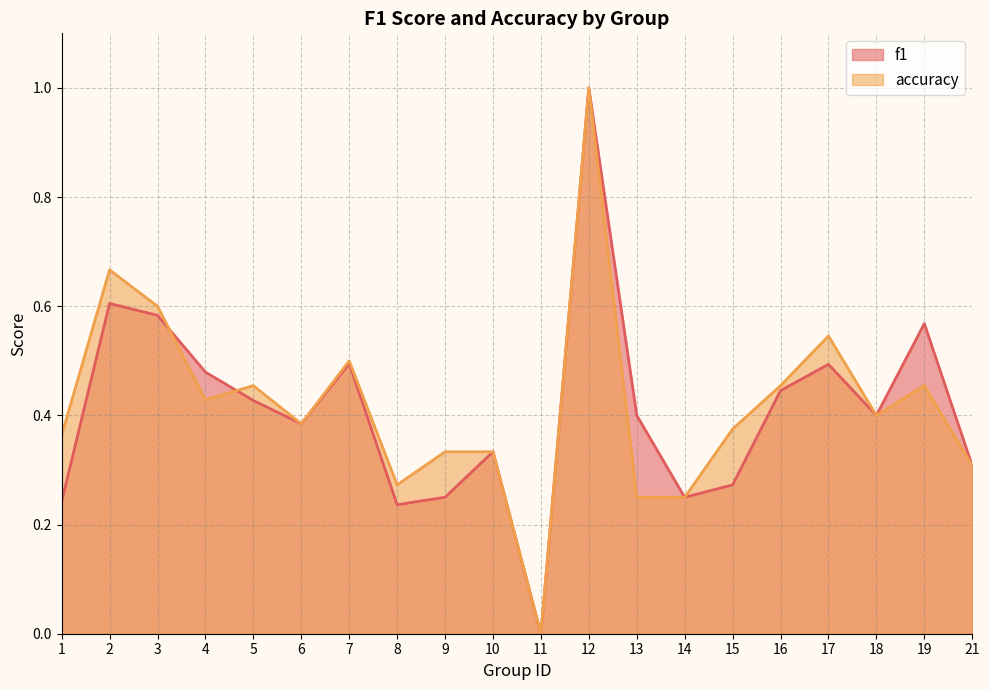

Reading right to left, extract all data points from this chart.

f1: 21=0.3	19=0.6	18=0.4	17=0.5	16=0.4	15=0.3	14=0.2	13=0.4	12=1.0	11=0.0	10=0.3	9=0.2	8=0.2	7=0.5	6=0.4	5=0.4	4=0.5	3=0.6	2=0.6	1=0.2
accuracy: 21=0.3	19=0.5	18=0.4	17=0.5	16=0.5	15=0.4	14=0.2	13=0.2	12=1.0	11=0.0	10=0.3	9=0.3	8=0.3	7=0.5	6=0.4	5=0.5	4=0.4	3=0.6	2=0.7	1=0.4